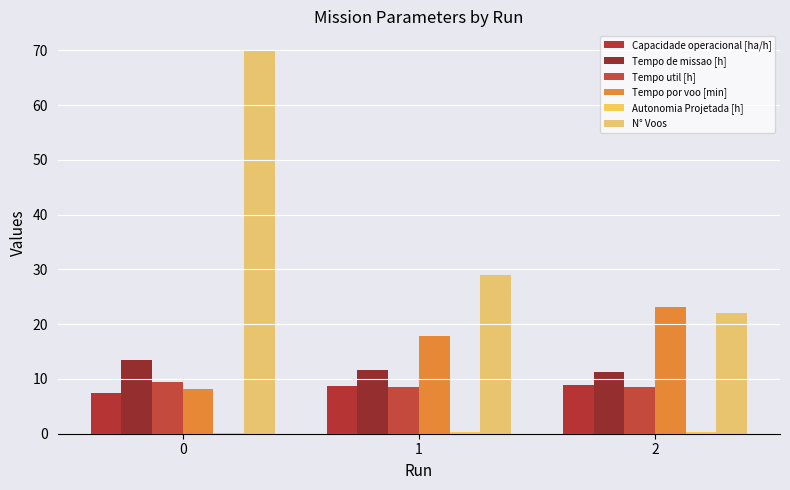

Count the Capacidade operacional [ha/h] values in the range 7 to 8.

1